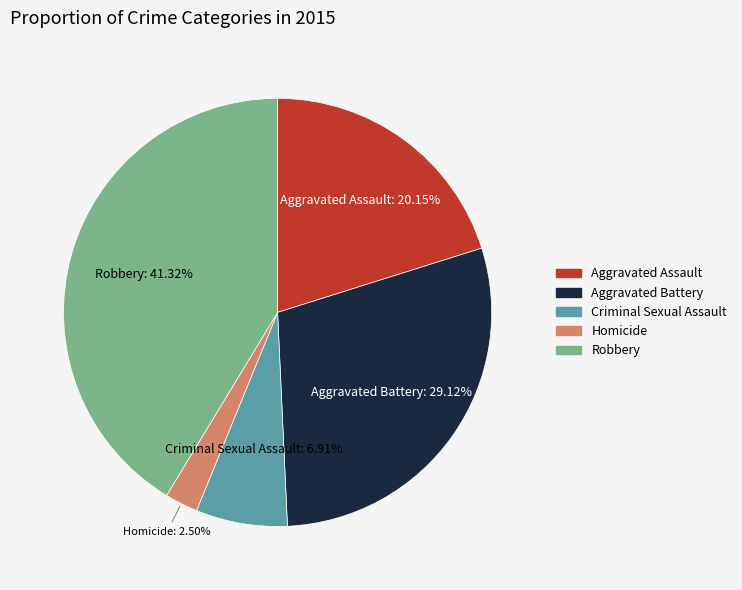

Is it true that Criminal Sexual Assault is 7% of the pie?

True